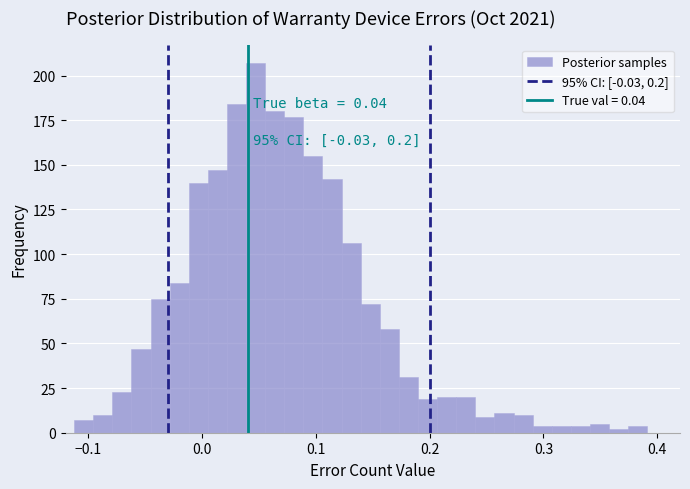

Around what value on the x-axis is the tallest bar? Give the approximate position of its centre, as read against the axis.

0.05